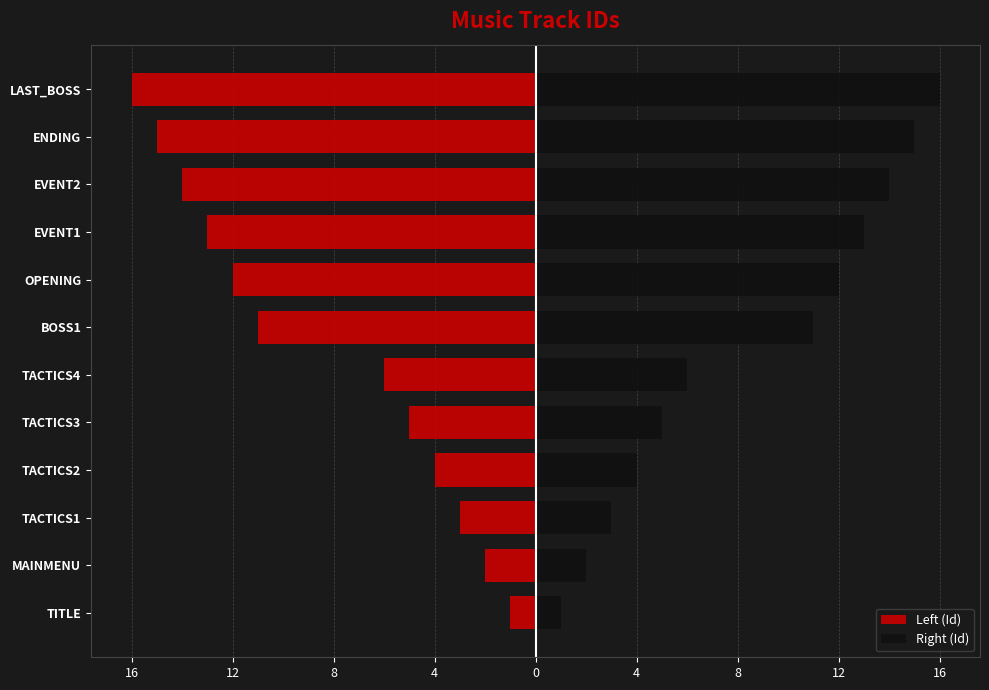

Which series has the largest total across all categories?

Right (Id)